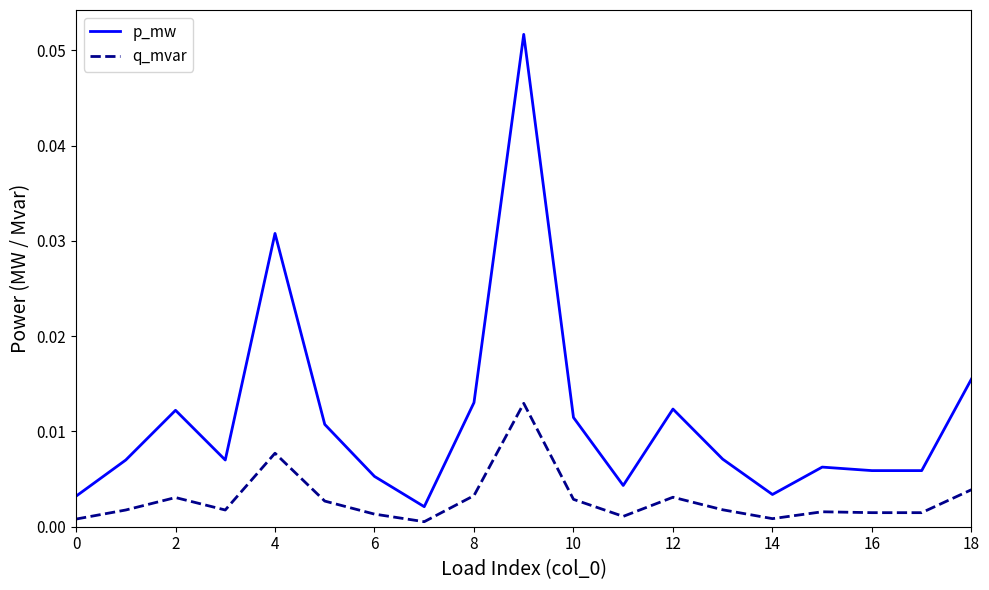

Rank the series by their maximum value, from highest to lowest.

p_mw, q_mvar